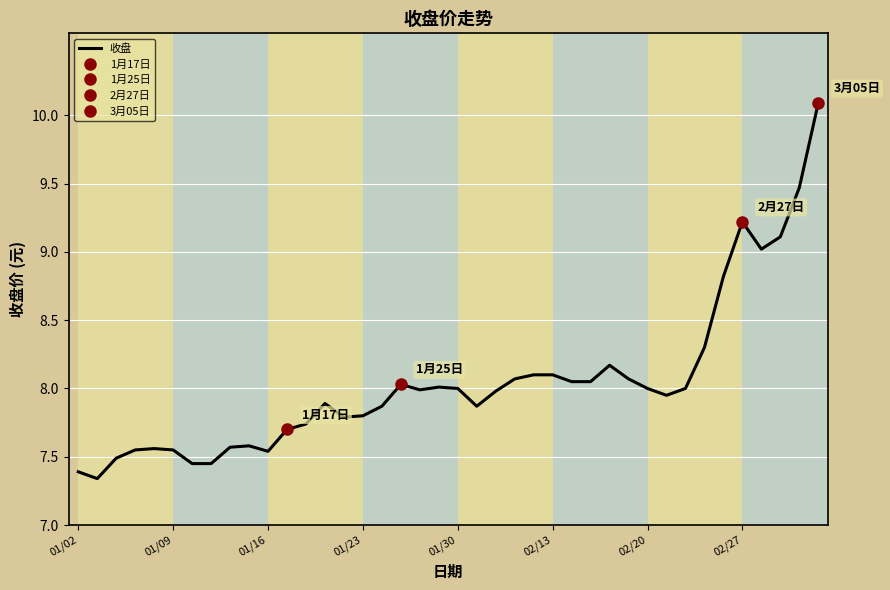

What is the label of the 1st point from the left?

01/02